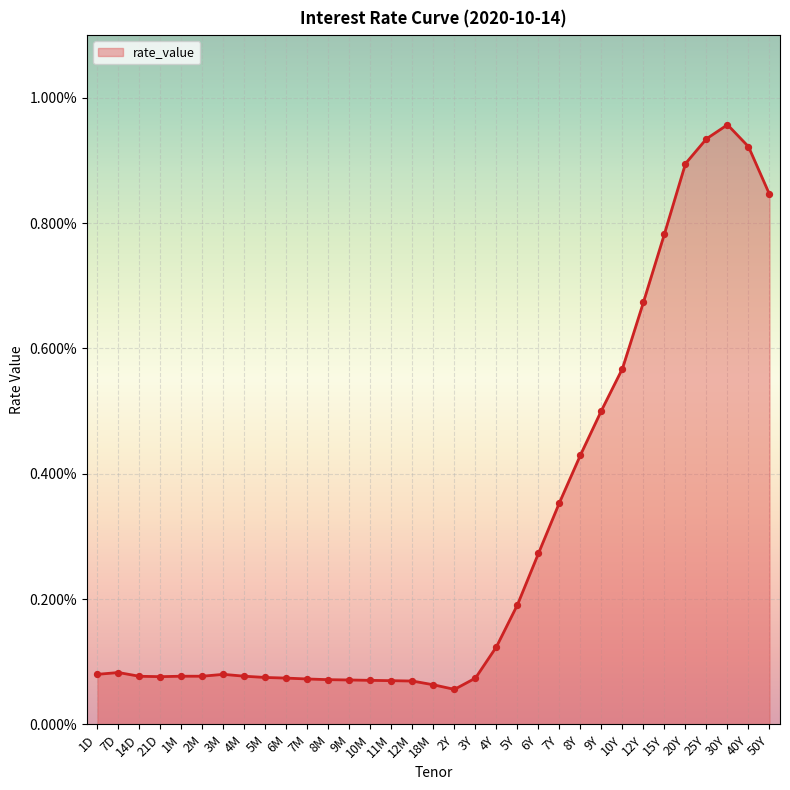

Between 2M and 11M, which is larger?

2M